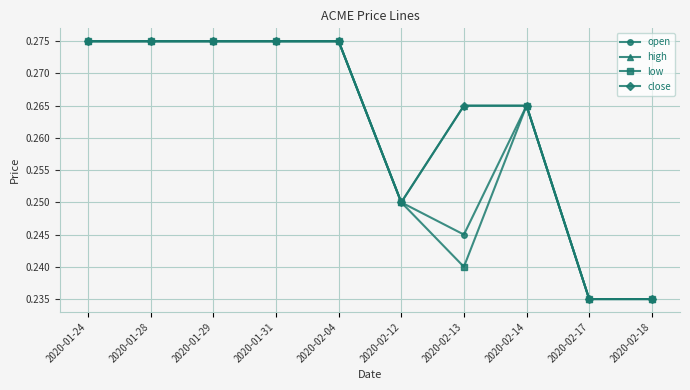

Is this an area chart (filled region under the line)?

No